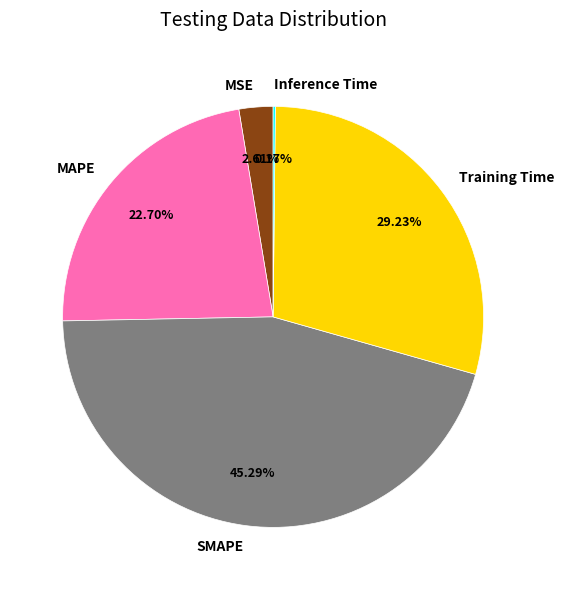

Between SMAPE and Training Time, which is larger?

SMAPE